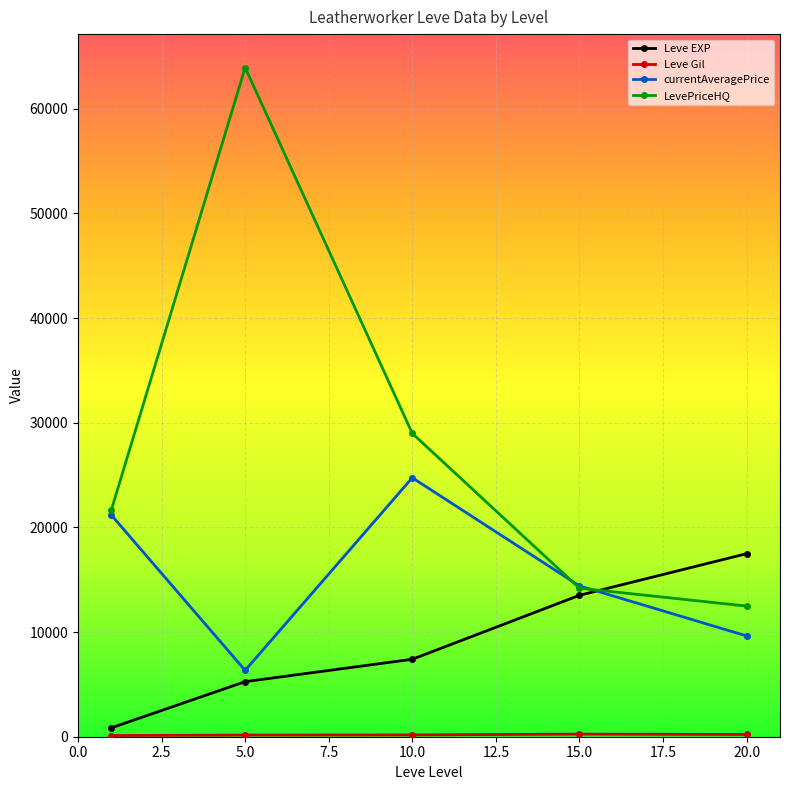

Which series ends up on top after the final intersection of currentAveragePrice and Leve EXP?

Leve EXP